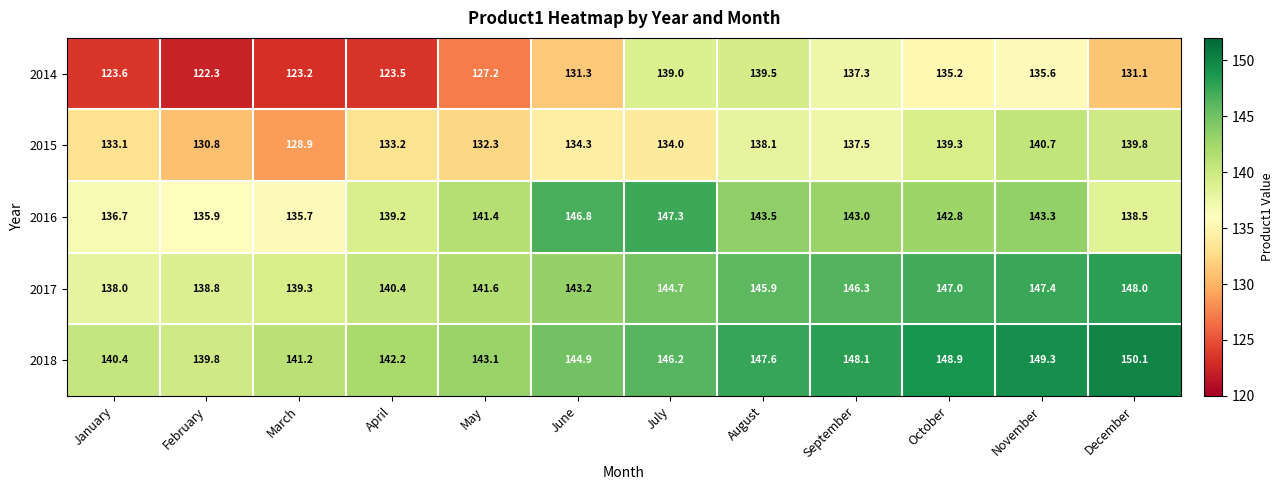

At which category is the sum across all series the highest?

November